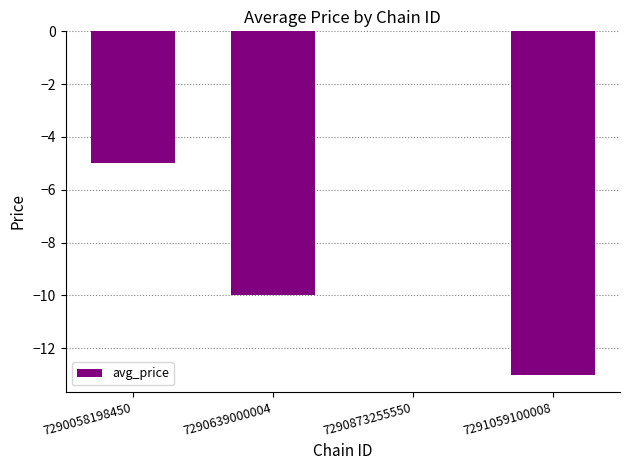

True or false: the data shows -2.1 at 7290058198450.

False